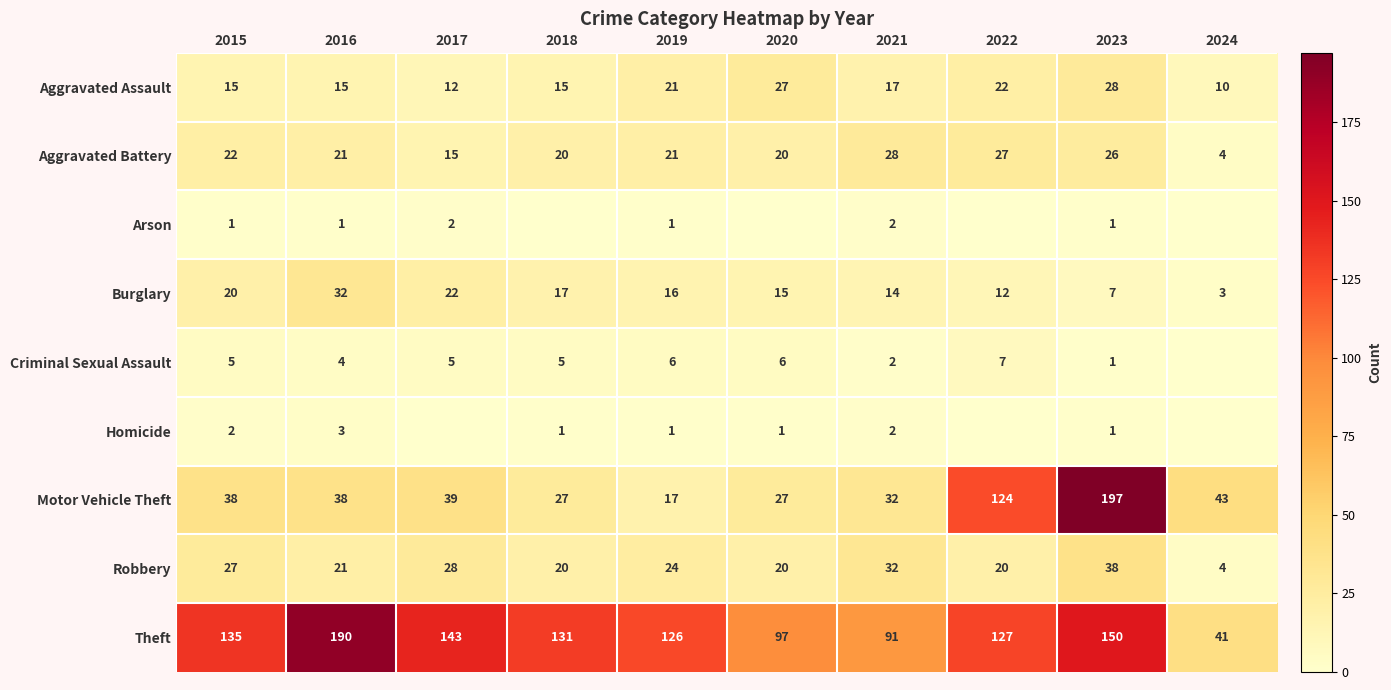

What is the difference between the maximum and second lowest values in the Aggravated Assault series?

16